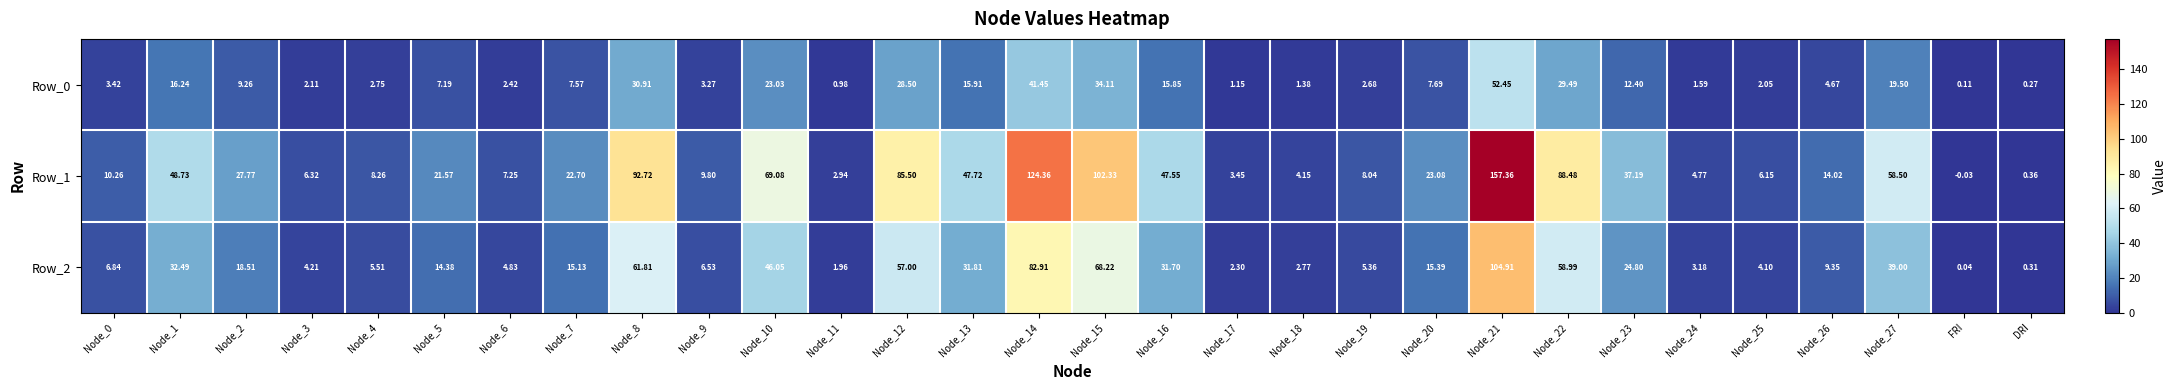

Which label corresponds to the smallest value in the chart?

FRI